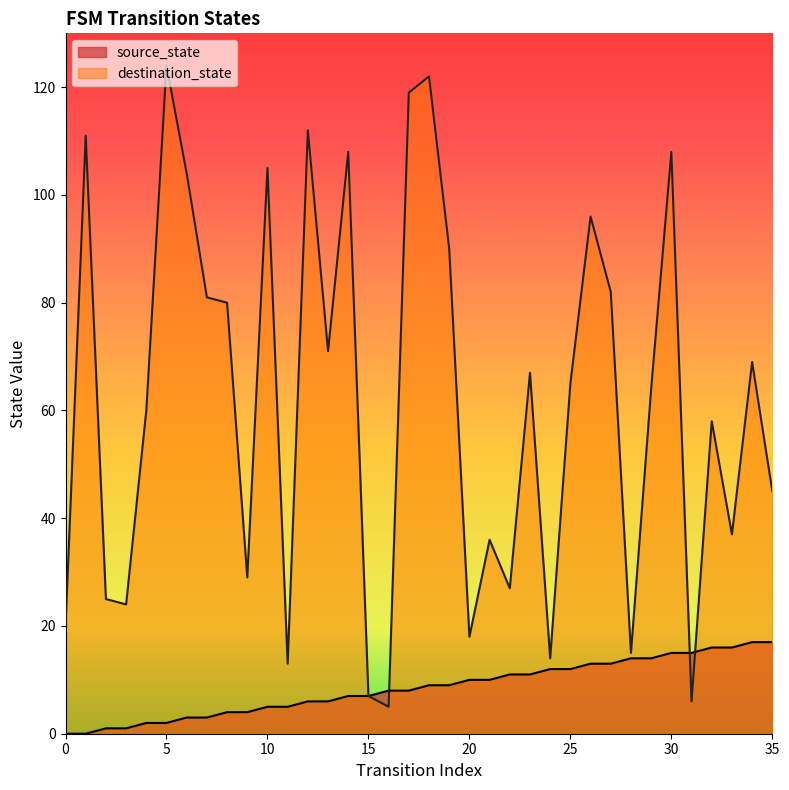

What is the sum of the source_state values at 28 and 24?

26